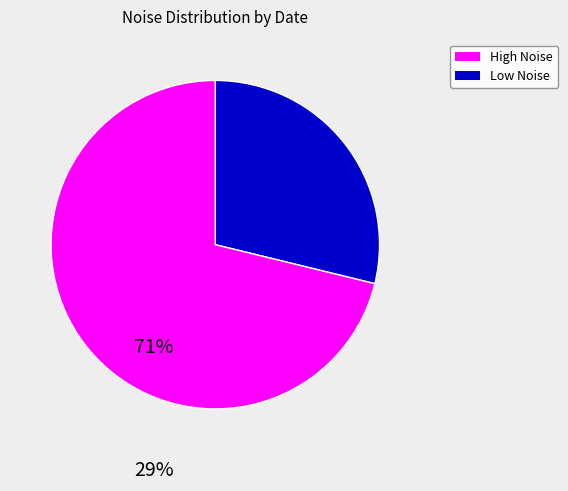

Is there any slice that represents more than half of the pie?

Yes